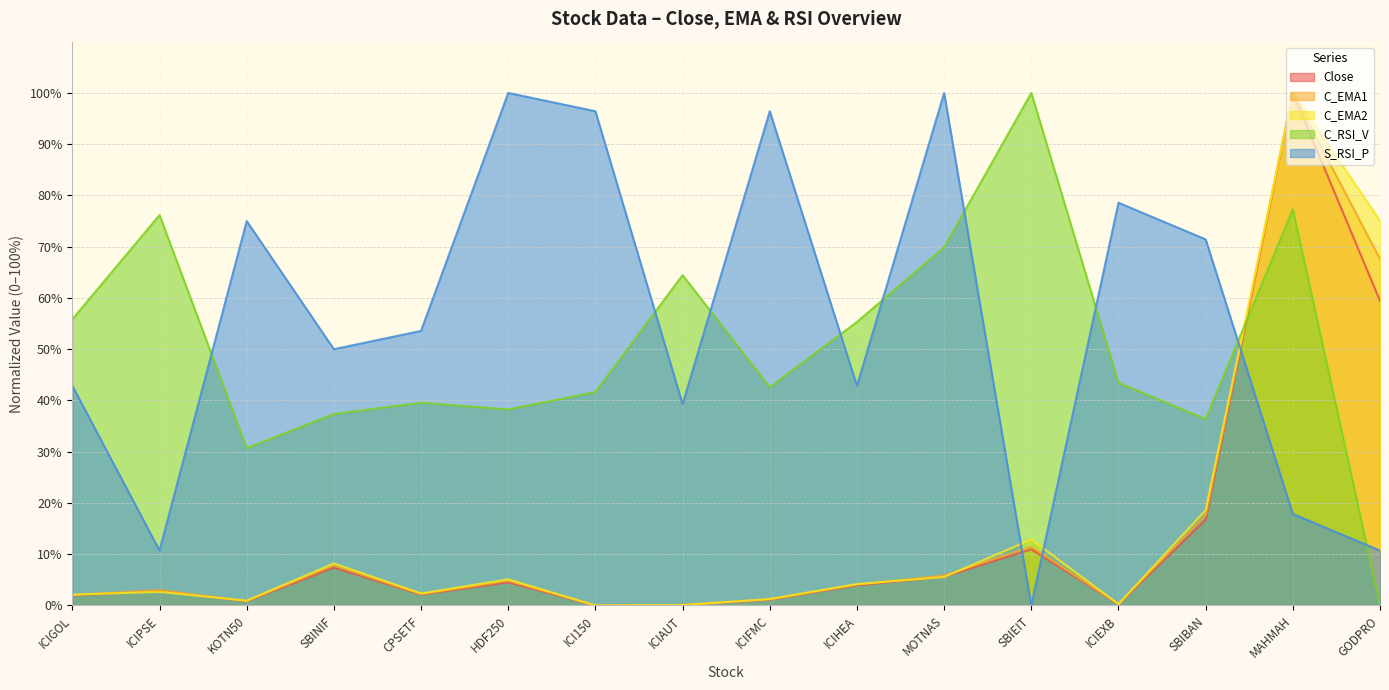

How many lines are shown in the chart?

5